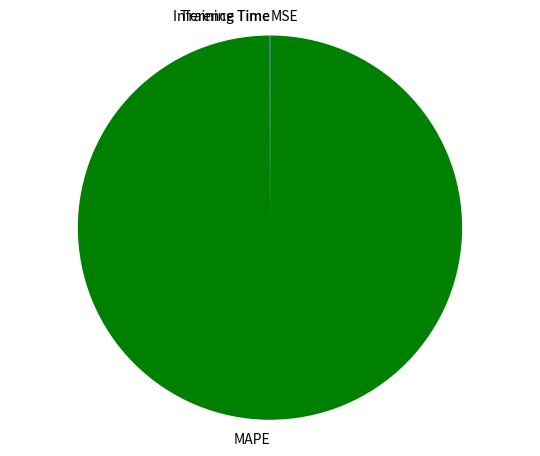

What is the largest slice in the pie chart?

MAPE